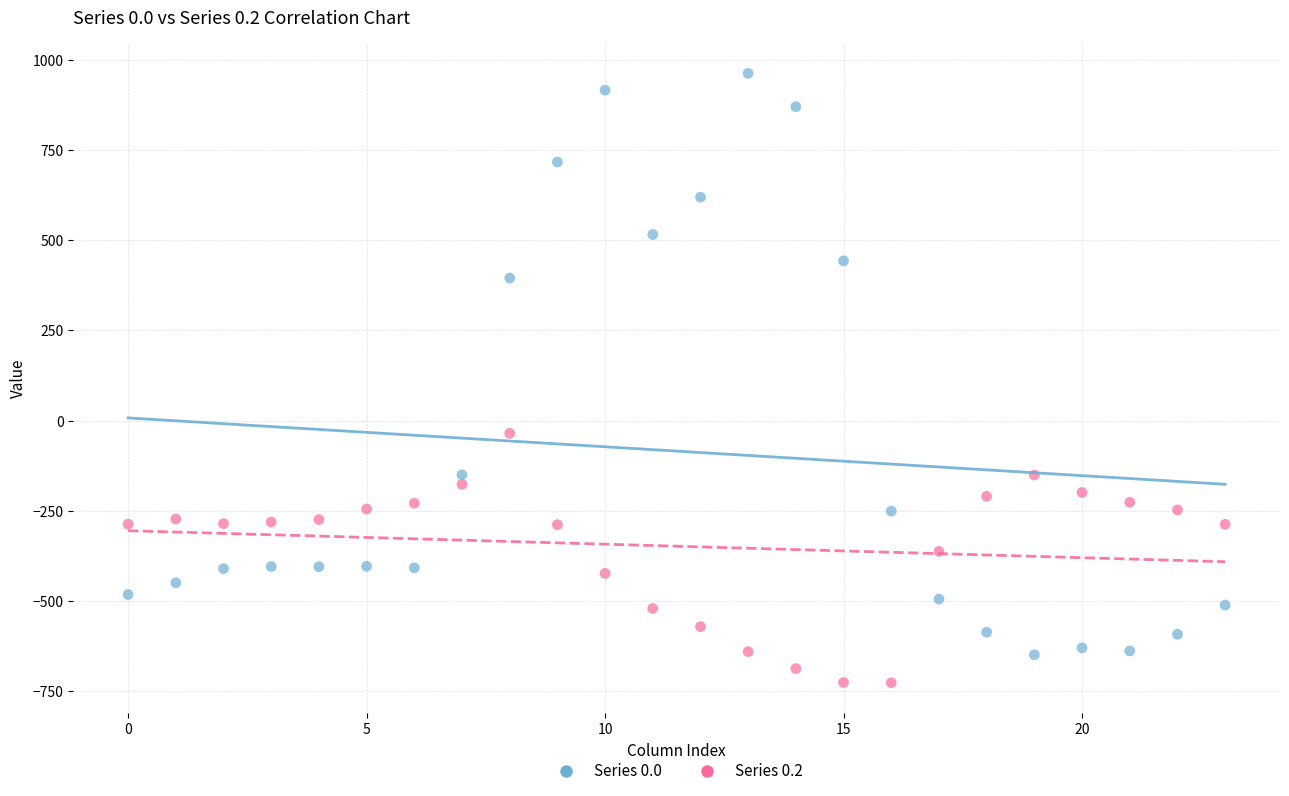

What are all the series names shown in the legend?

Series 0.0, Series 0.2